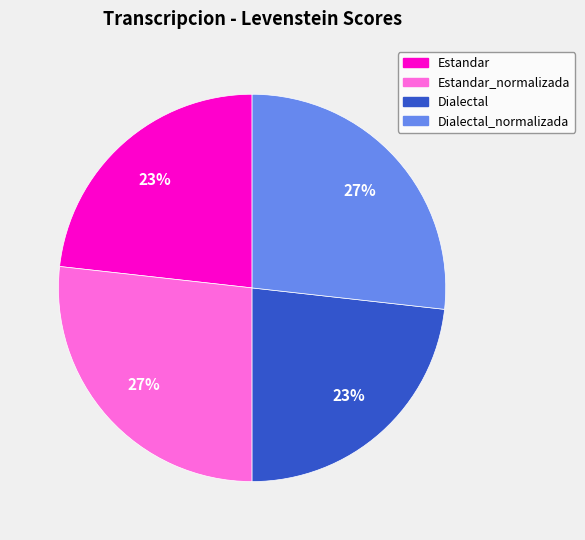

What is the ratio of the value at Estandar to the value at Dialectal_normalizada?

0.9